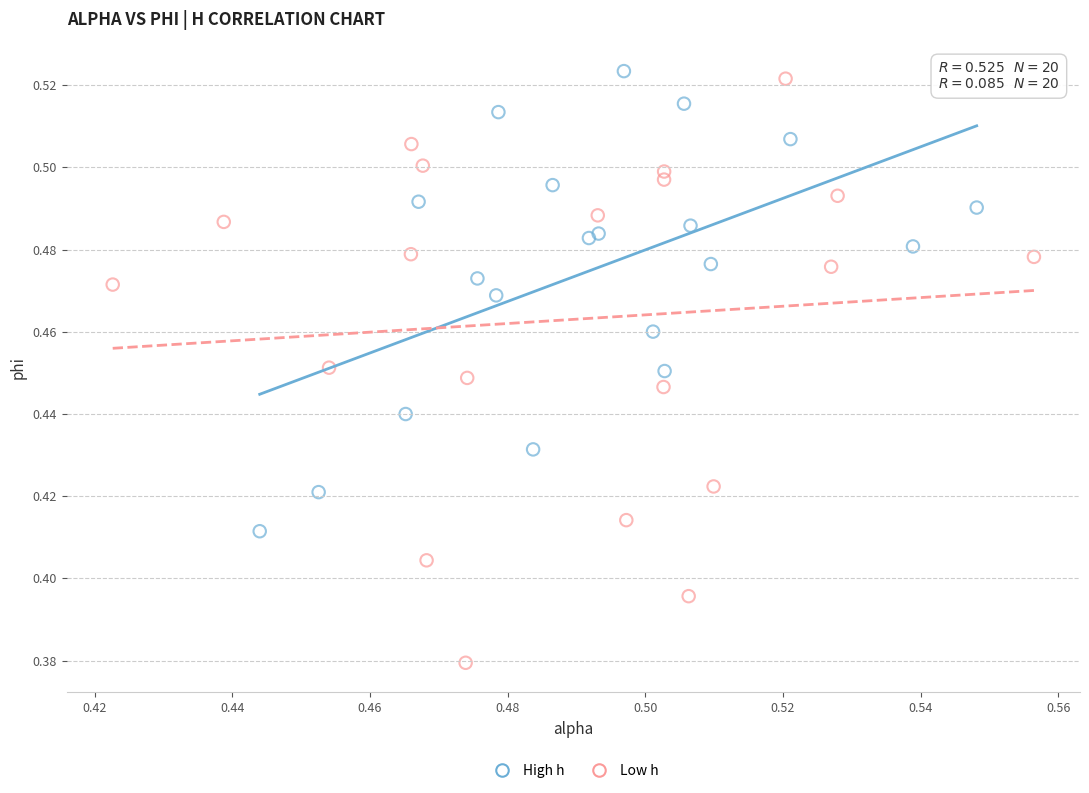

Which series reaches the minimum Y coordinate?

Low h